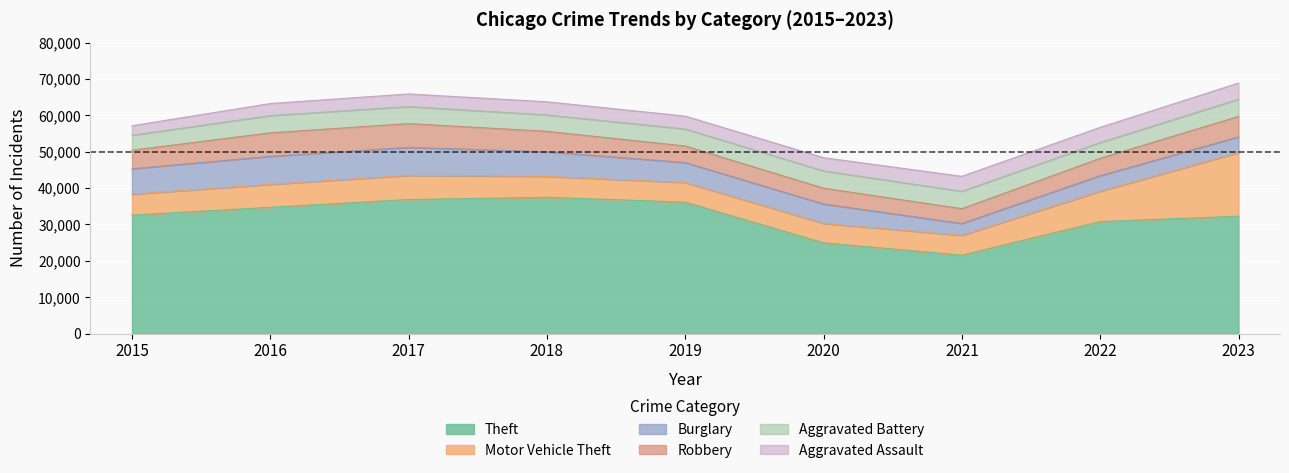

How many data points in Motor Vehicle Theft are above 5749?

4